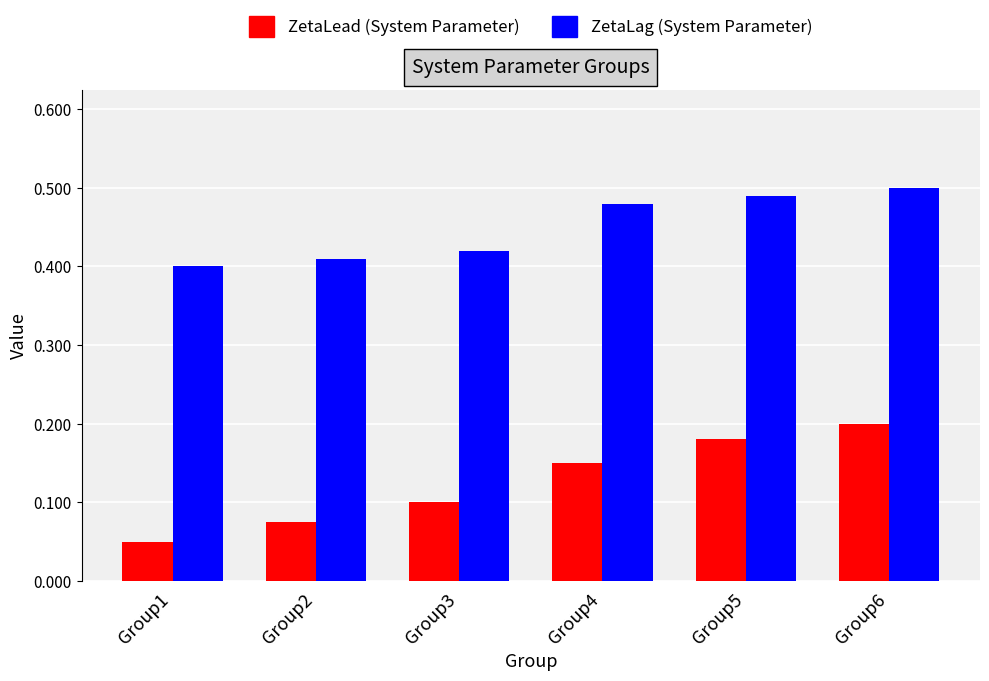

How many bars are there in each group?

2